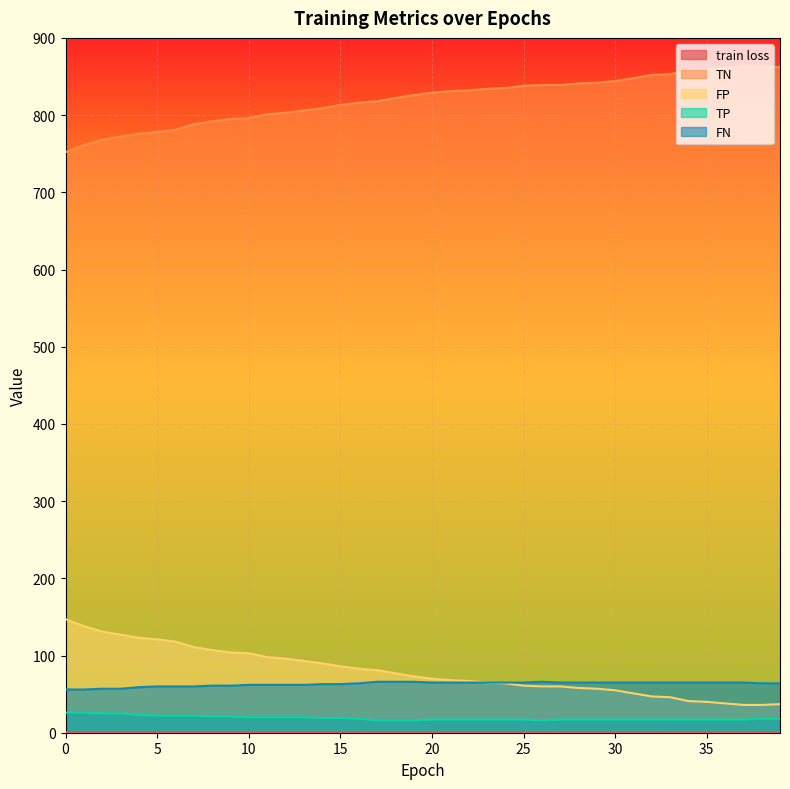

What are all the series names shown in the legend?

train loss, TN, FP, TP, FN